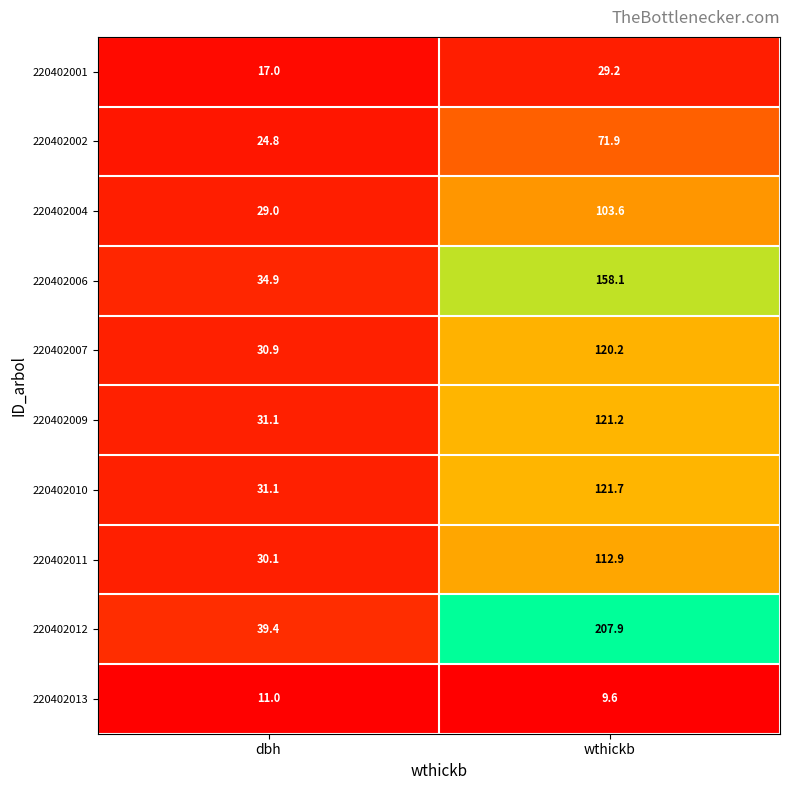

At which label does 220402002 first exceed 71?

wthickb